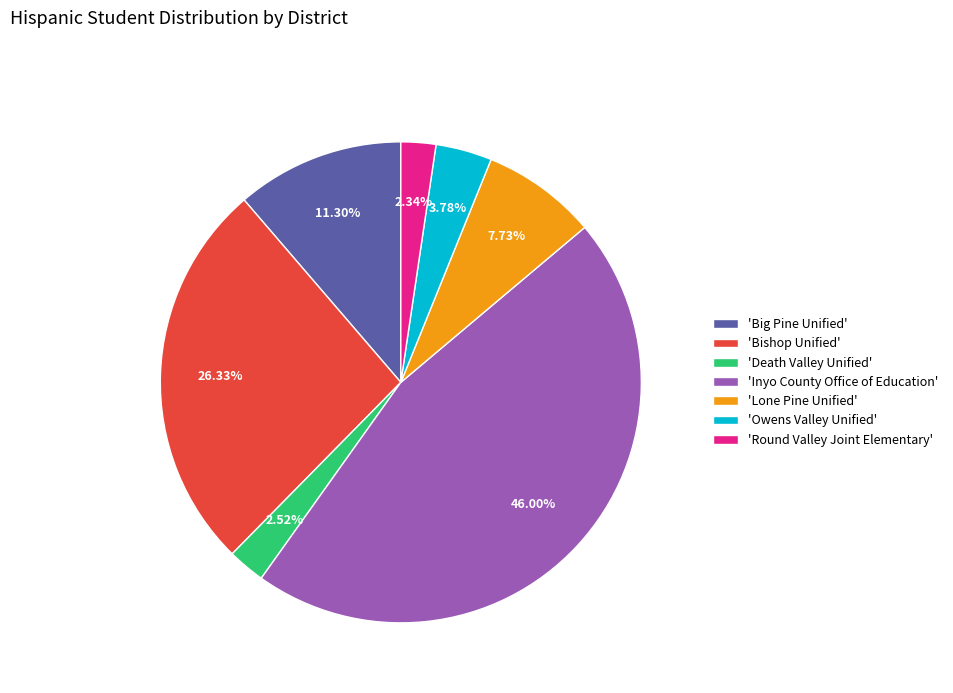

Which category has the biggest portion of the pie?

'Inyo County Office of Education'